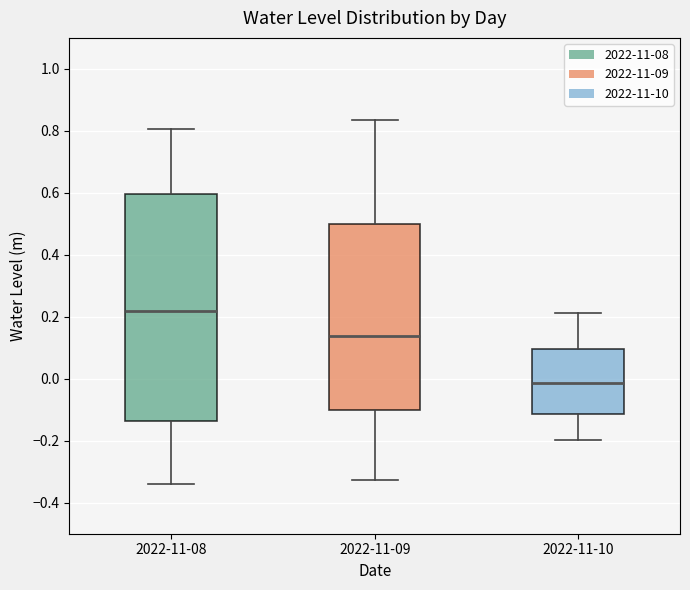

Where is the lower edge of the box for 2022-11-08 on the y-axis? The values are not printed on the chart, so give them approximately, as read against the axis.

-0.14